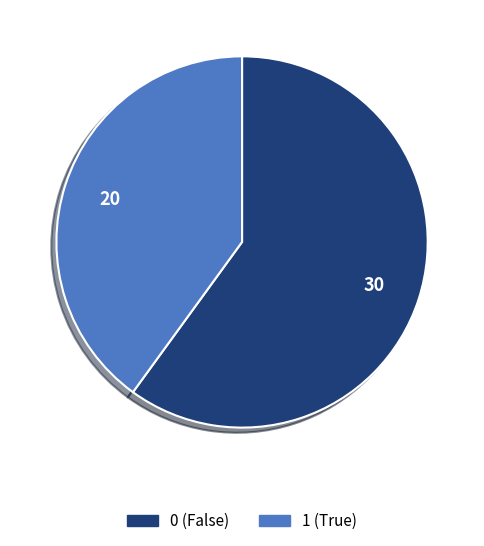

The 1 slice represents 35% of the pie. True or false?

False